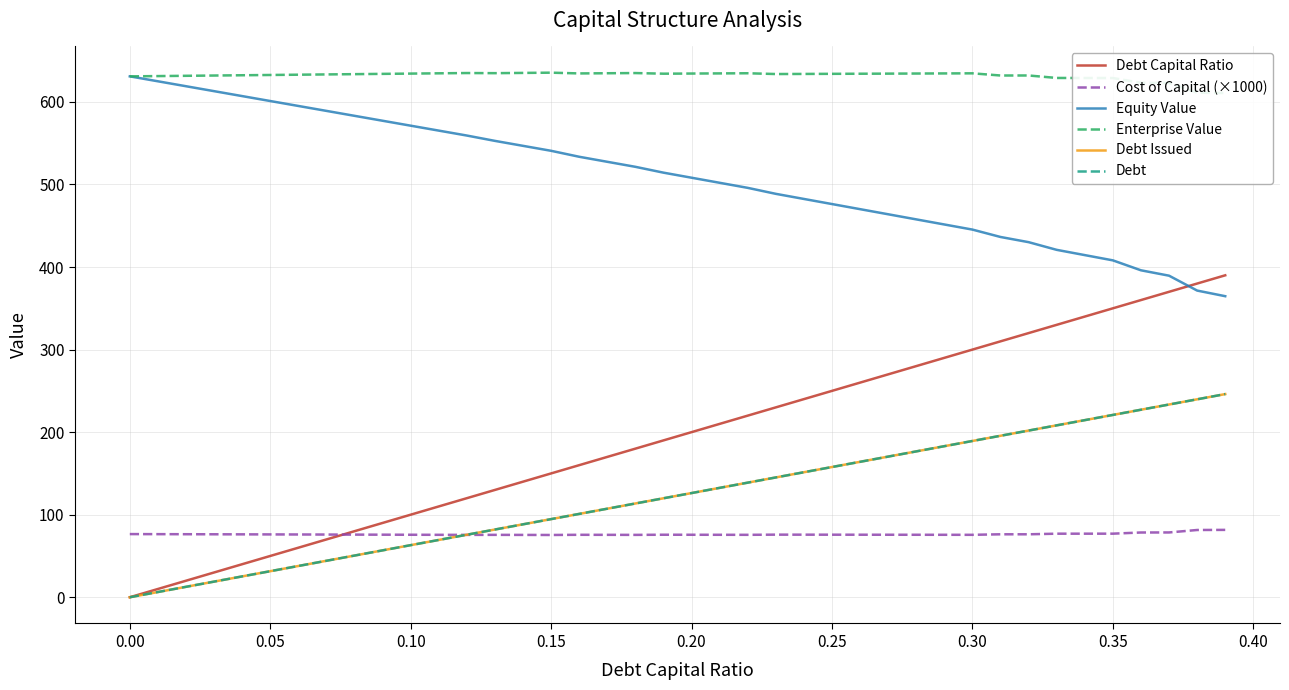

Which series has the largest range (max minus min)?

Debt Capital Ratio